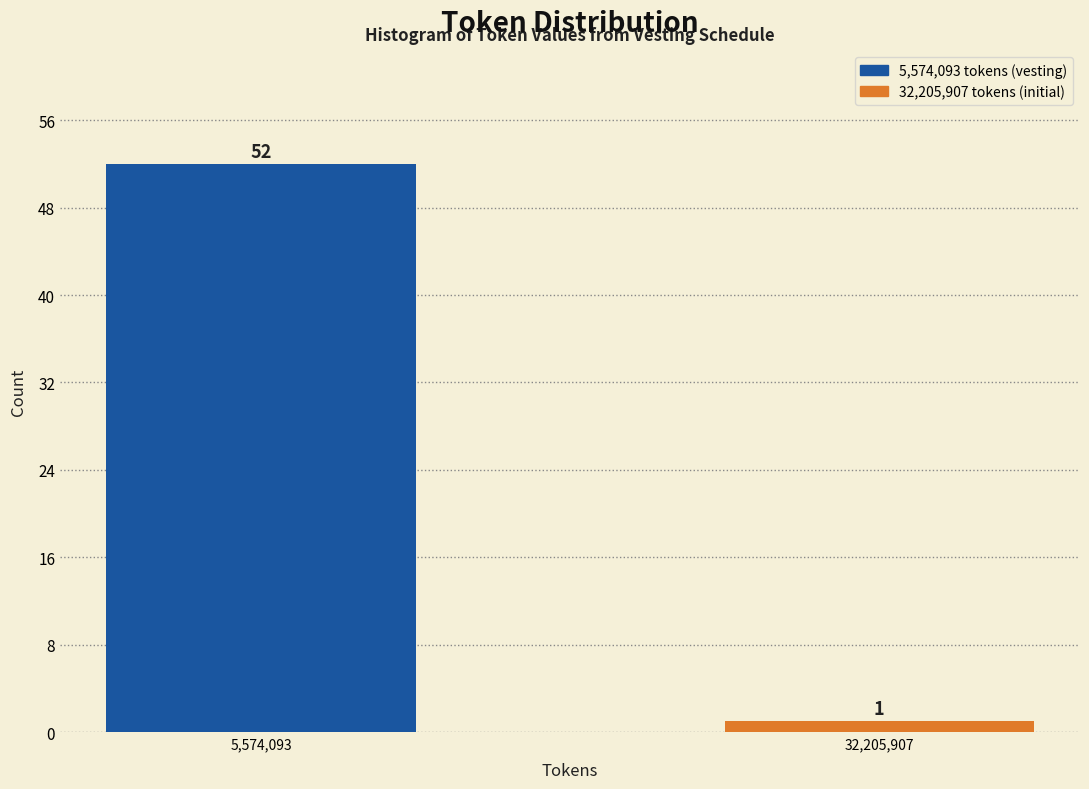

Reading left to right, transcribe all the data shown in this chart.

5,574,093=52	32,205,907=1